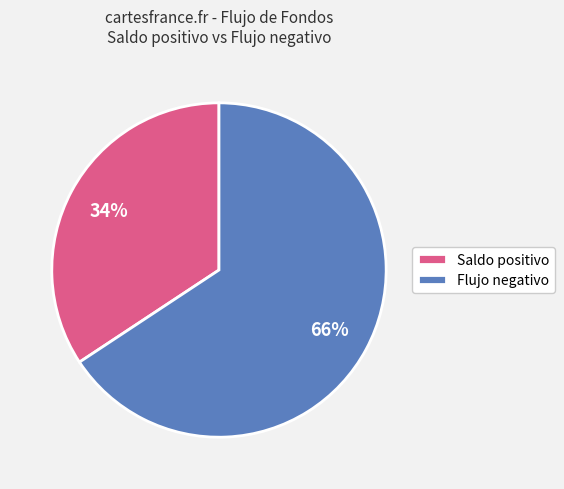

What is the ratio of the value at Flujo negativo to the value at Saldo positivo?

1.9